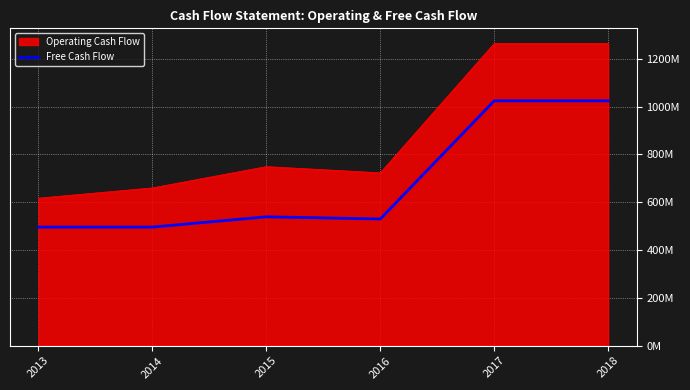

What are all the series names shown in the legend?

Operating Cash Flow, Free Cash Flow